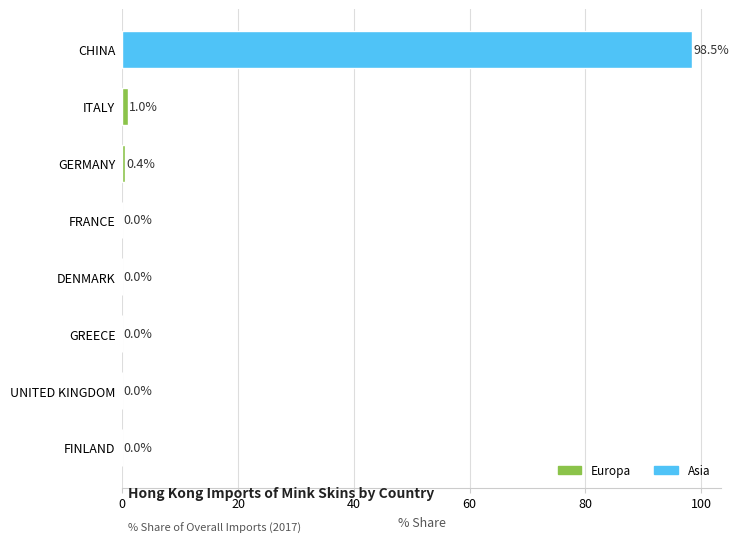

Which category has the highest value across all series?

CHINA